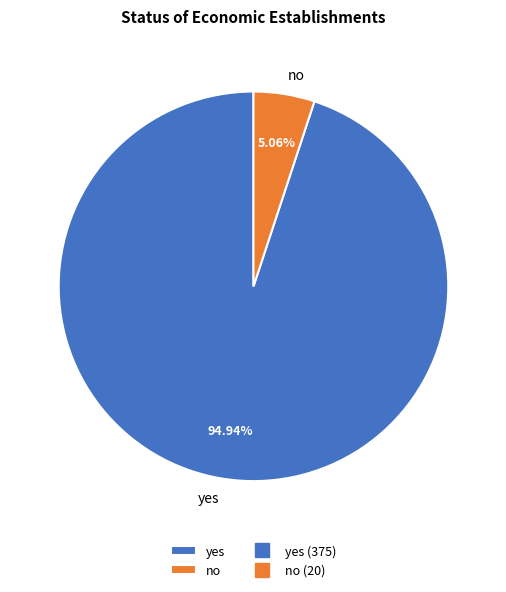

Rank the categories by value from lowest to highest.

no, yes